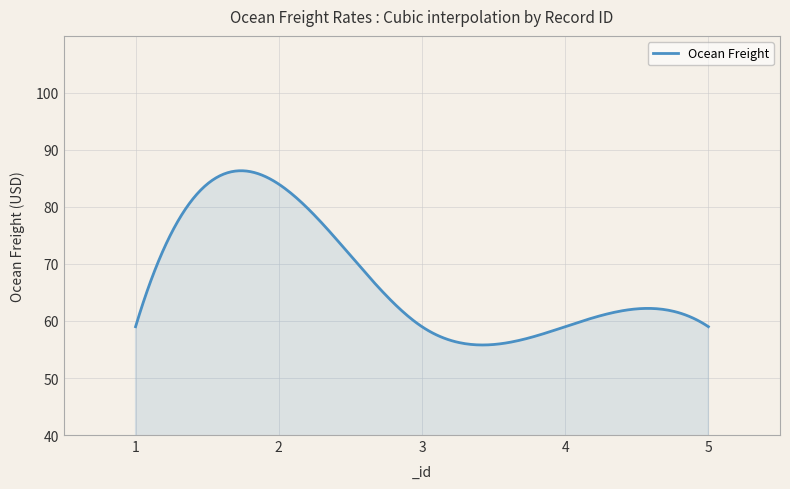

What is the maximum value shown in the chart?

86.4